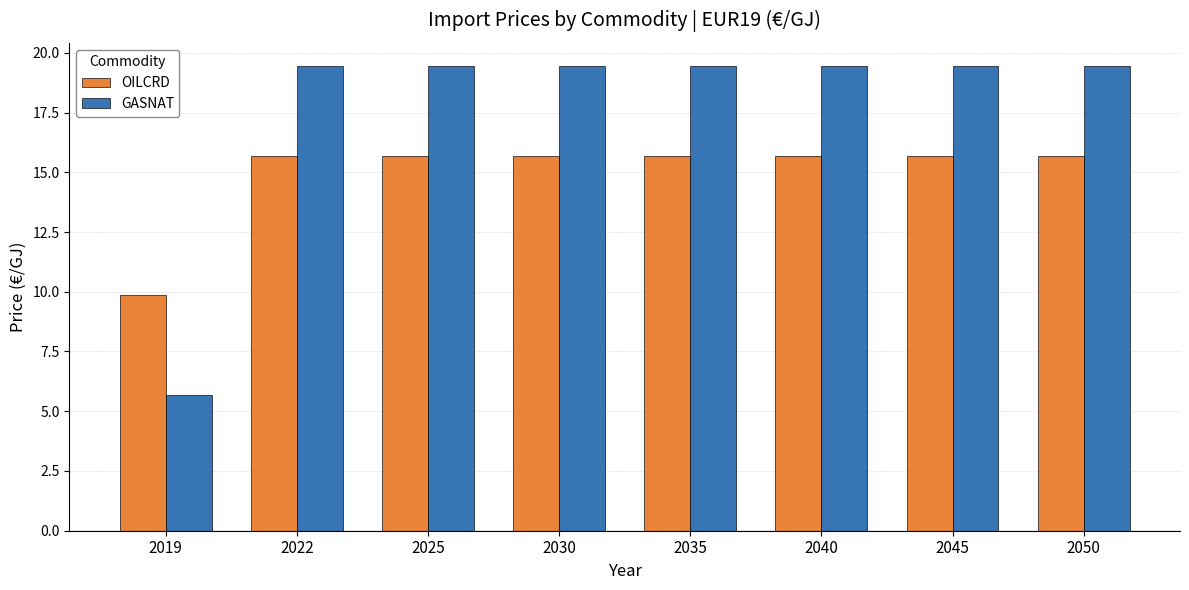

Reading left to right, what are all the values shown in this chart?

OILCRD: 9.9	15.7	15.7	15.7	15.7	15.7	15.7	15.7
GASNAT: 5.7	19.4	19.4	19.4	19.4	19.4	19.4	19.4